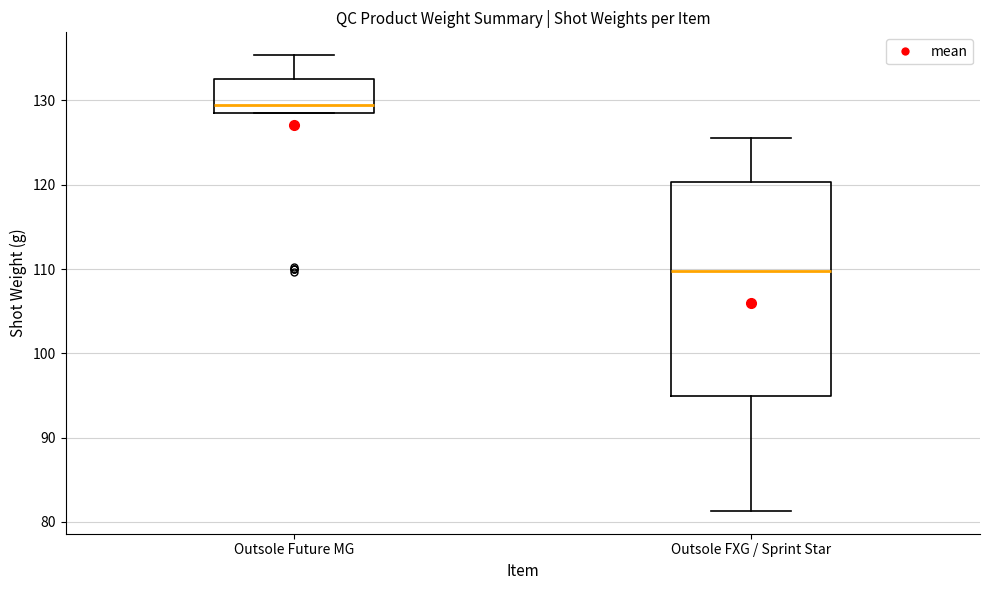

Where does the upper whisker of the box for Outsole FXG / Sprint Star end on the y-axis? The values are not printed on the chart, so give them approximately, as read against the axis.

126